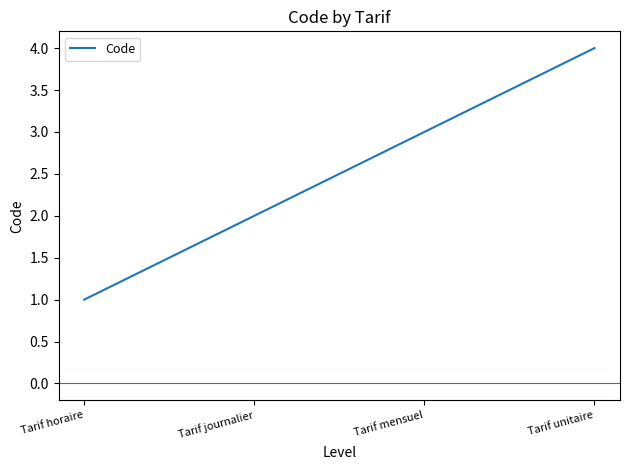

True or false: the data has more than 2 interior local peaks.

False